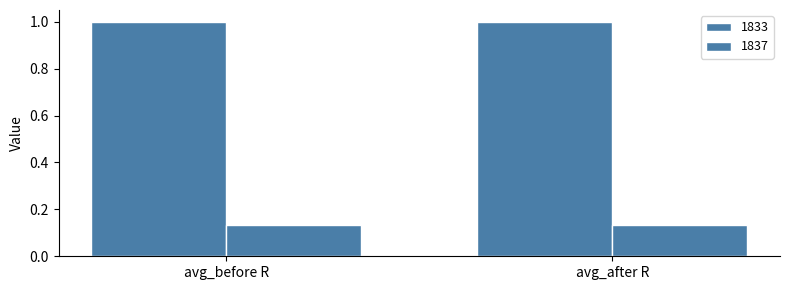

What is the total value across all series at avg_before R?

1.1